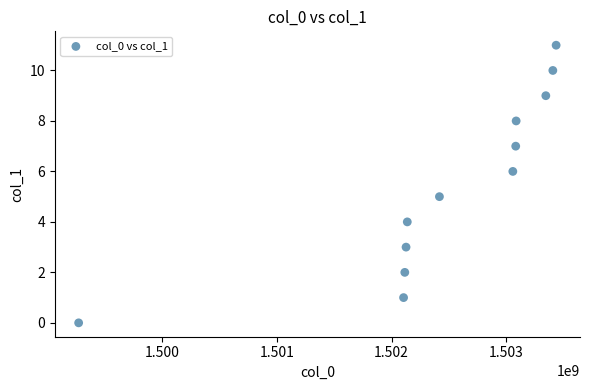

What is the range of Y values (max minus min)?

11